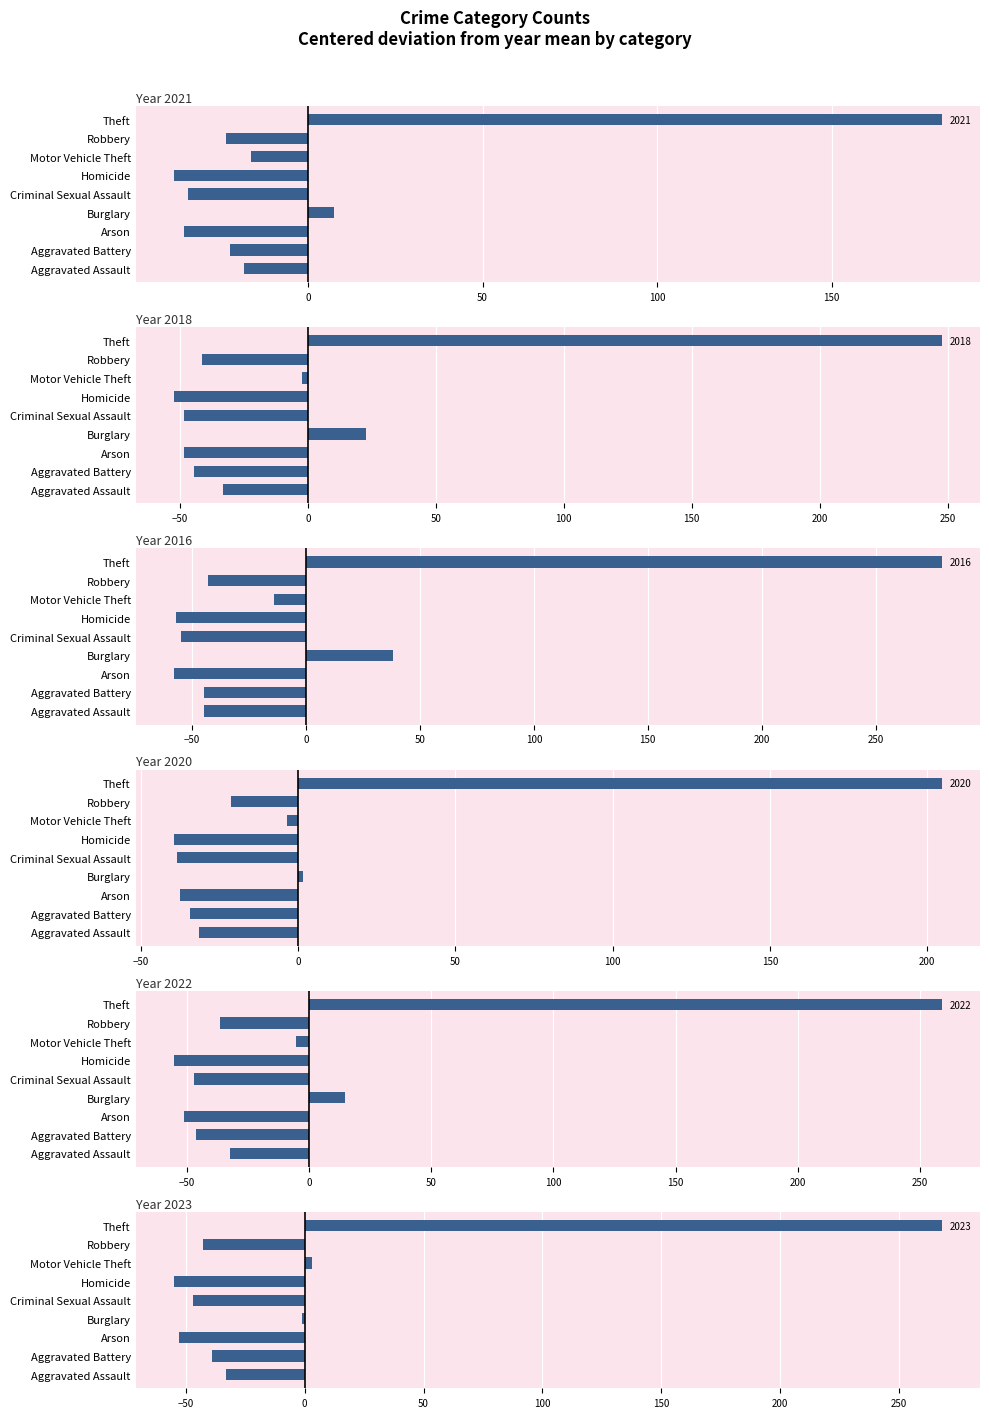

Which has a higher value, Homicide or Aggravated Assault?

Aggravated Assault